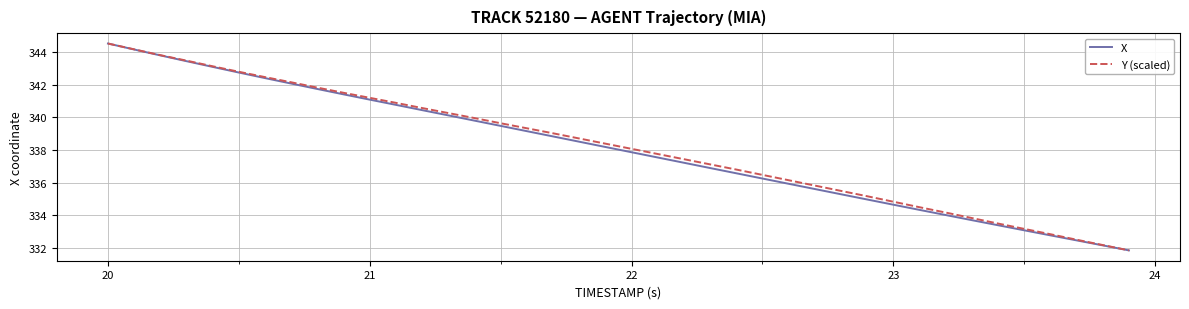

Rank the series by their average value, from lowest to highest.

X, Y (scaled)